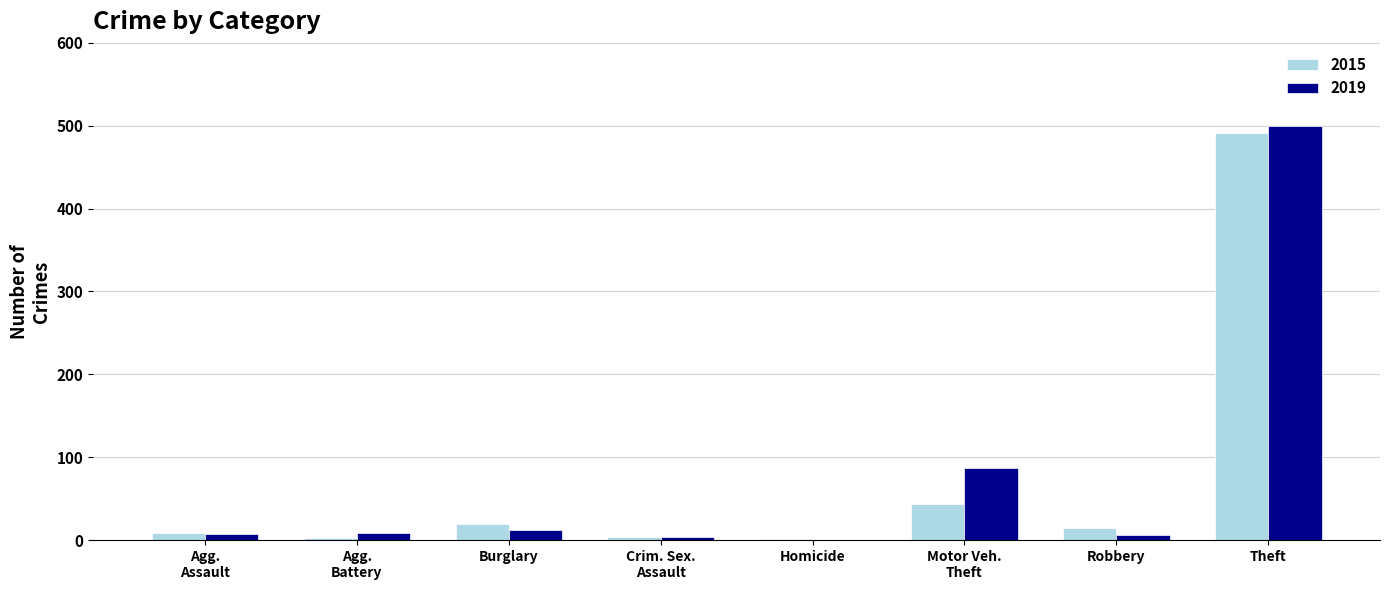

What is the sum of all 2019 values?

624